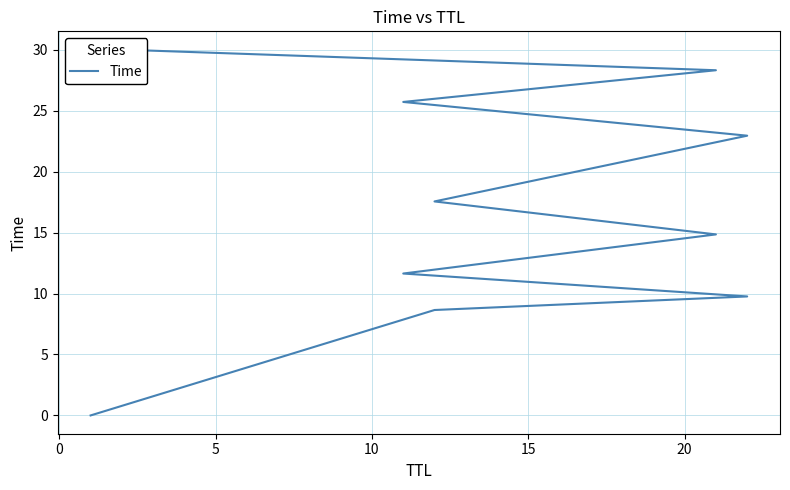

How many values exceed 17?

5